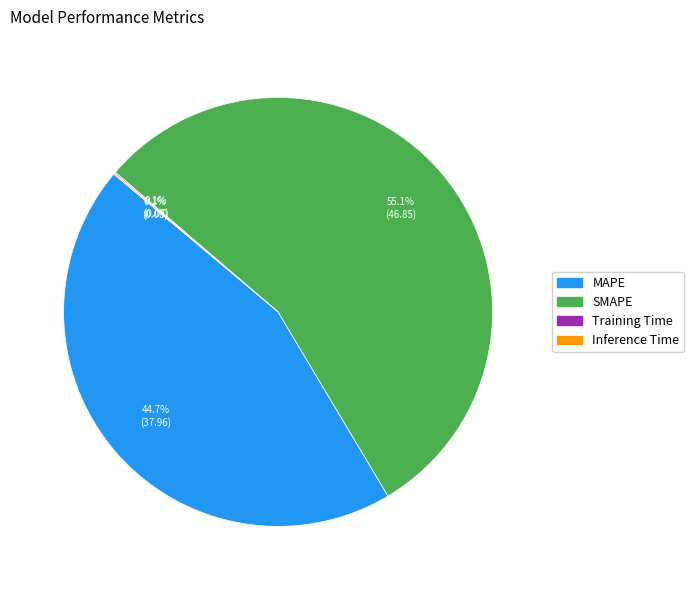

To the nearest percent, what is the difference between the largest and smallest slice percentages?

55%